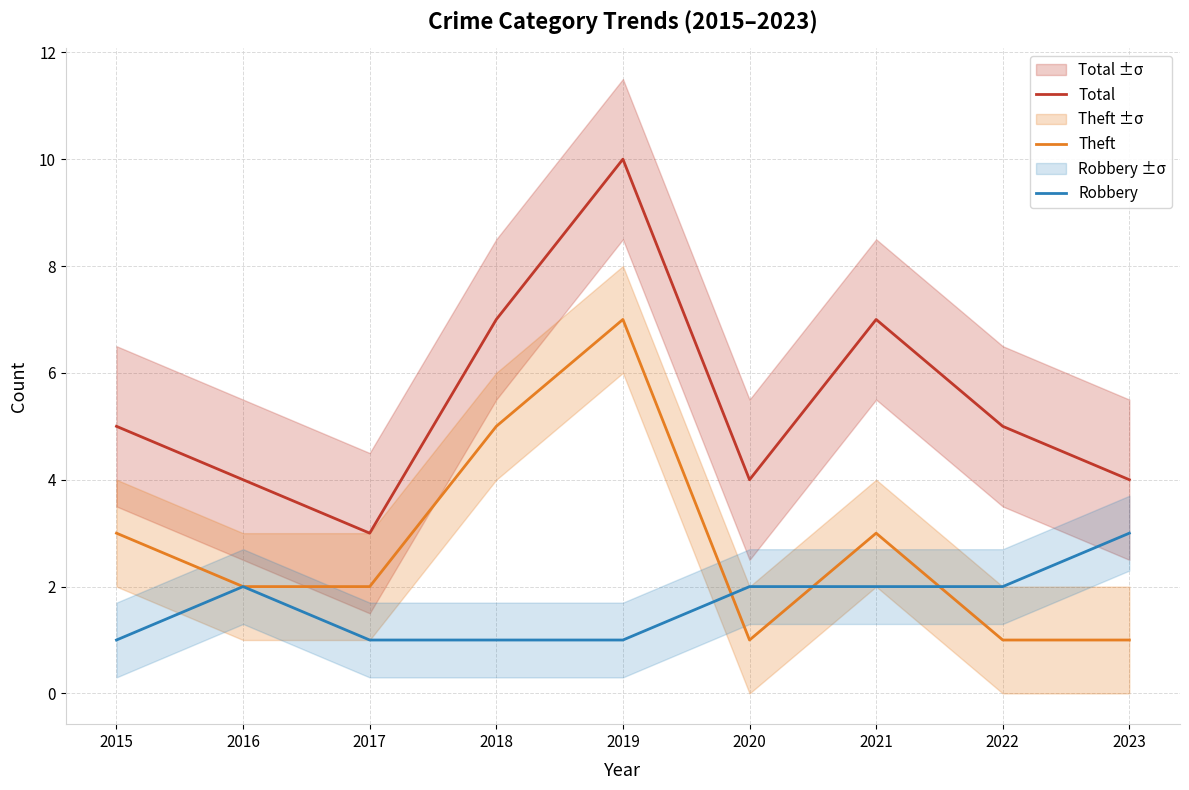

Reading left to right, what are all the values shown in this chart?

Total: 2015=5	2016=4	2017=3	2018=7	2019=10	2020=4	2021=7	2022=5	2023=4
Theft: 2015=3	2016=2	2017=2	2018=5	2019=7	2020=1	2021=3	2022=1	2023=1
Robbery: 2015=1	2016=2	2017=1	2018=1	2019=1	2020=2	2021=2	2022=2	2023=3